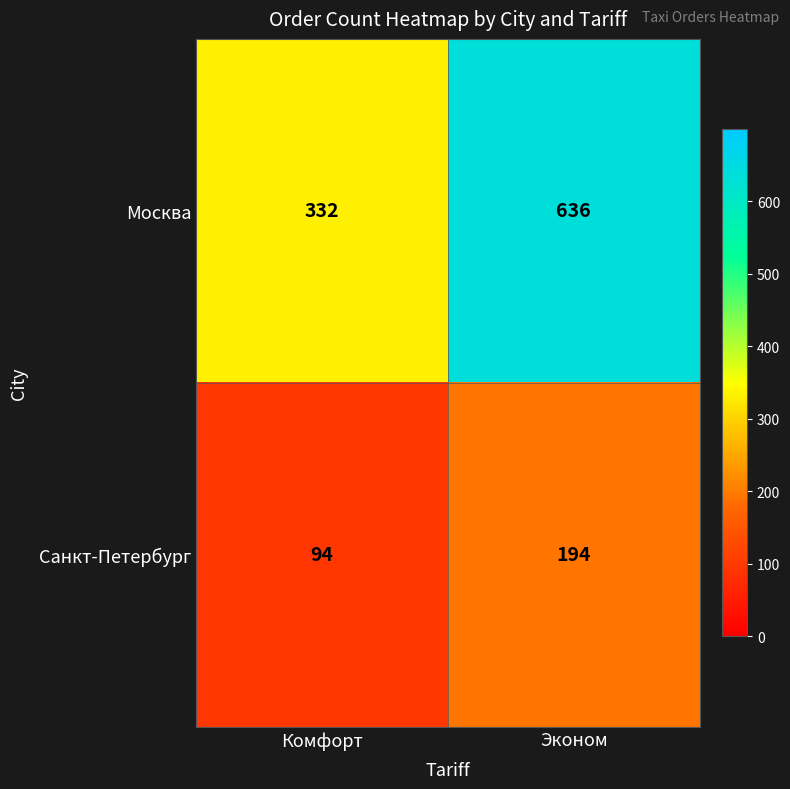

True or false: Москва has a value of 1086 at Эконом.

False